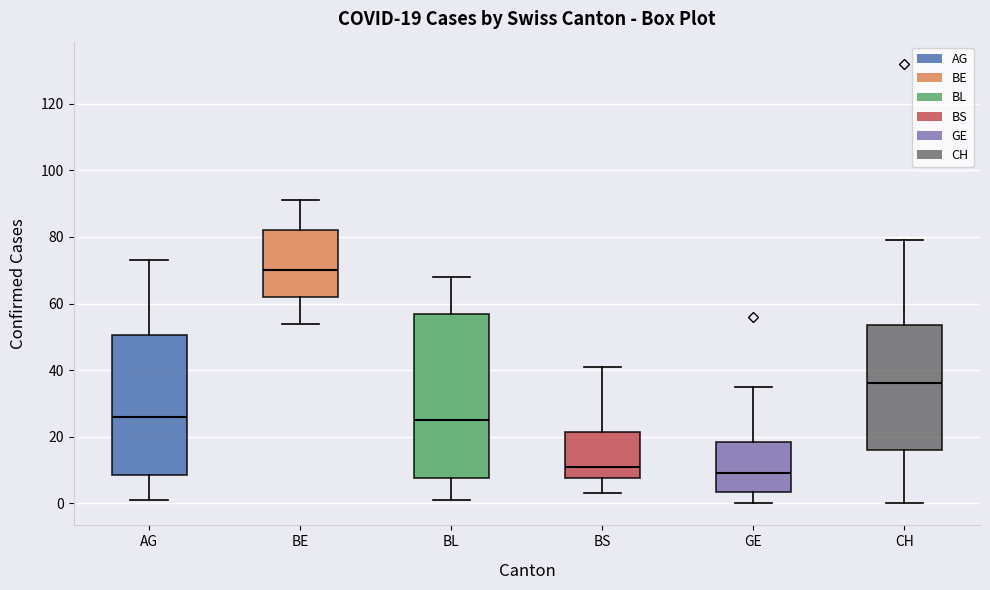

Which box is the tallest, from its lower edge to its upper edge?

BL